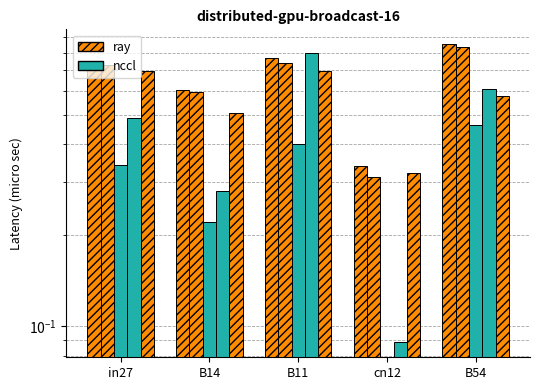

At cn12, list the series in order from smallest to largest.

job218_scenario1_403, job219_scenario4_404, job213_scenario0_393, job217_scenario3_402, job211_scenario0_391